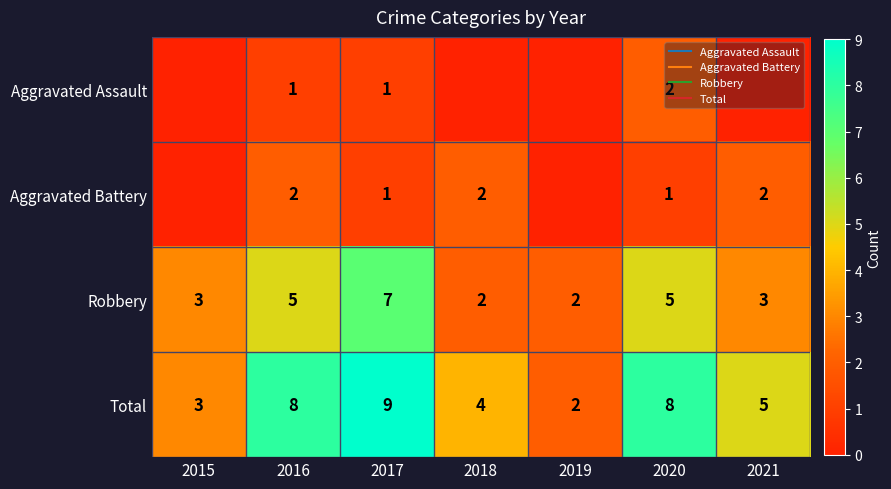

The value of Aggravated Battery at 2016 is 2. True or false?

True